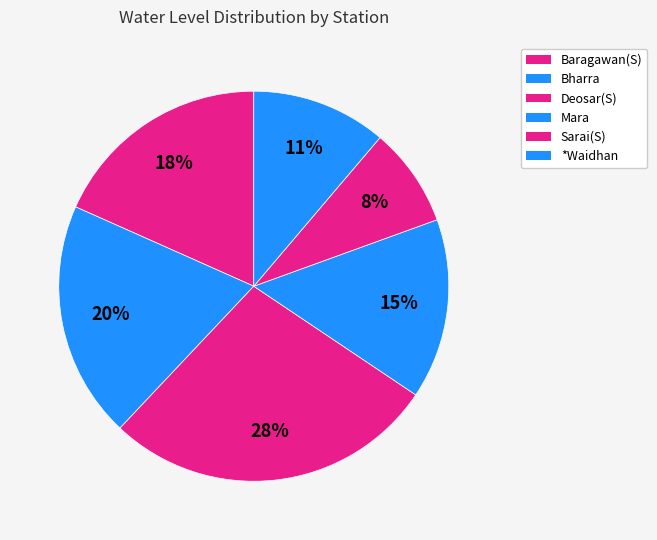

Between Mara and *Waidhan, which is larger?

Mara